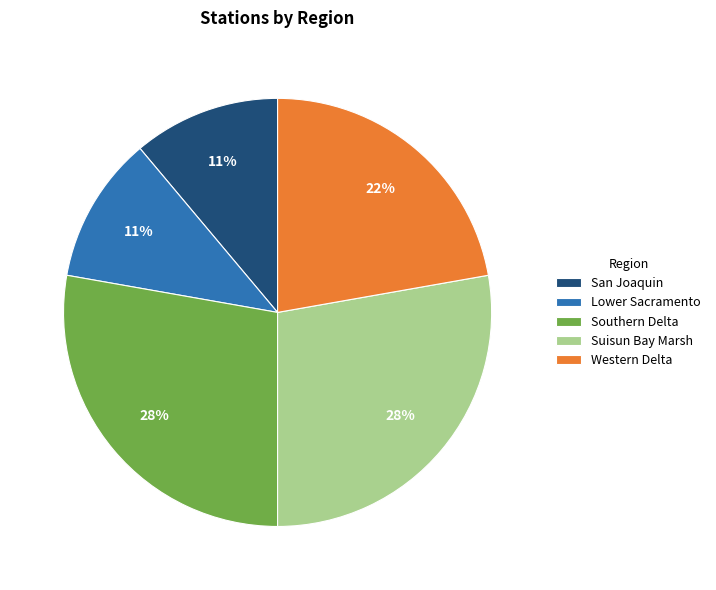

To the nearest percent, what is the average slice percentage?

20%